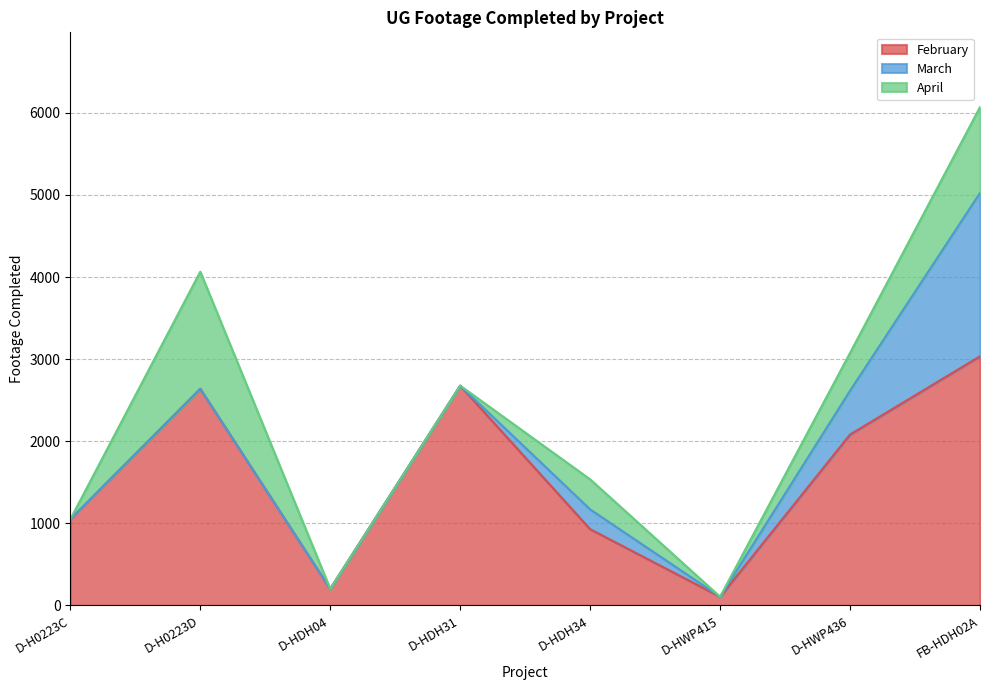

How many values in the March series exceed 0?

3